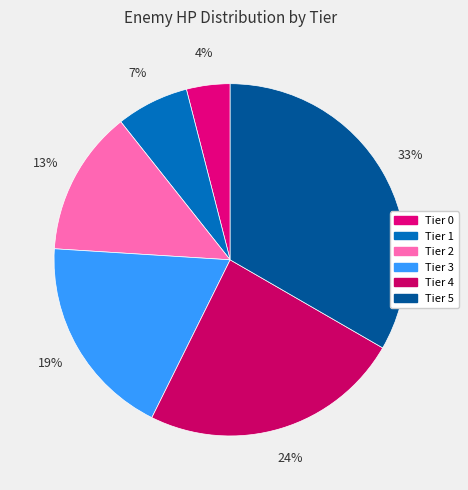

What is the change in value from Tier 3 to Tier 5?

+110